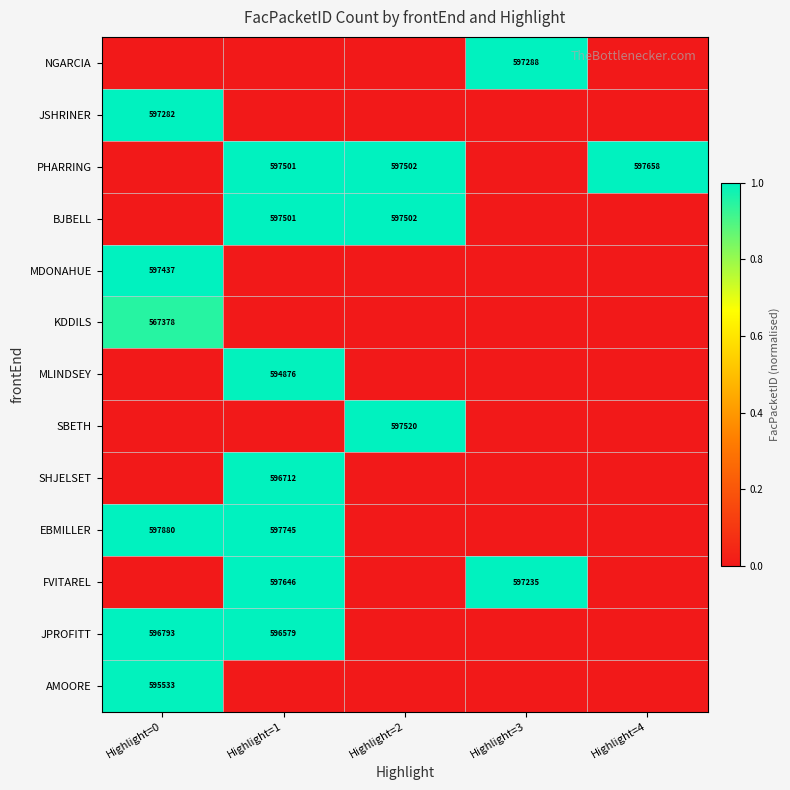

Is it true that FVITAREL equals 597235 at Highlight=3?

True